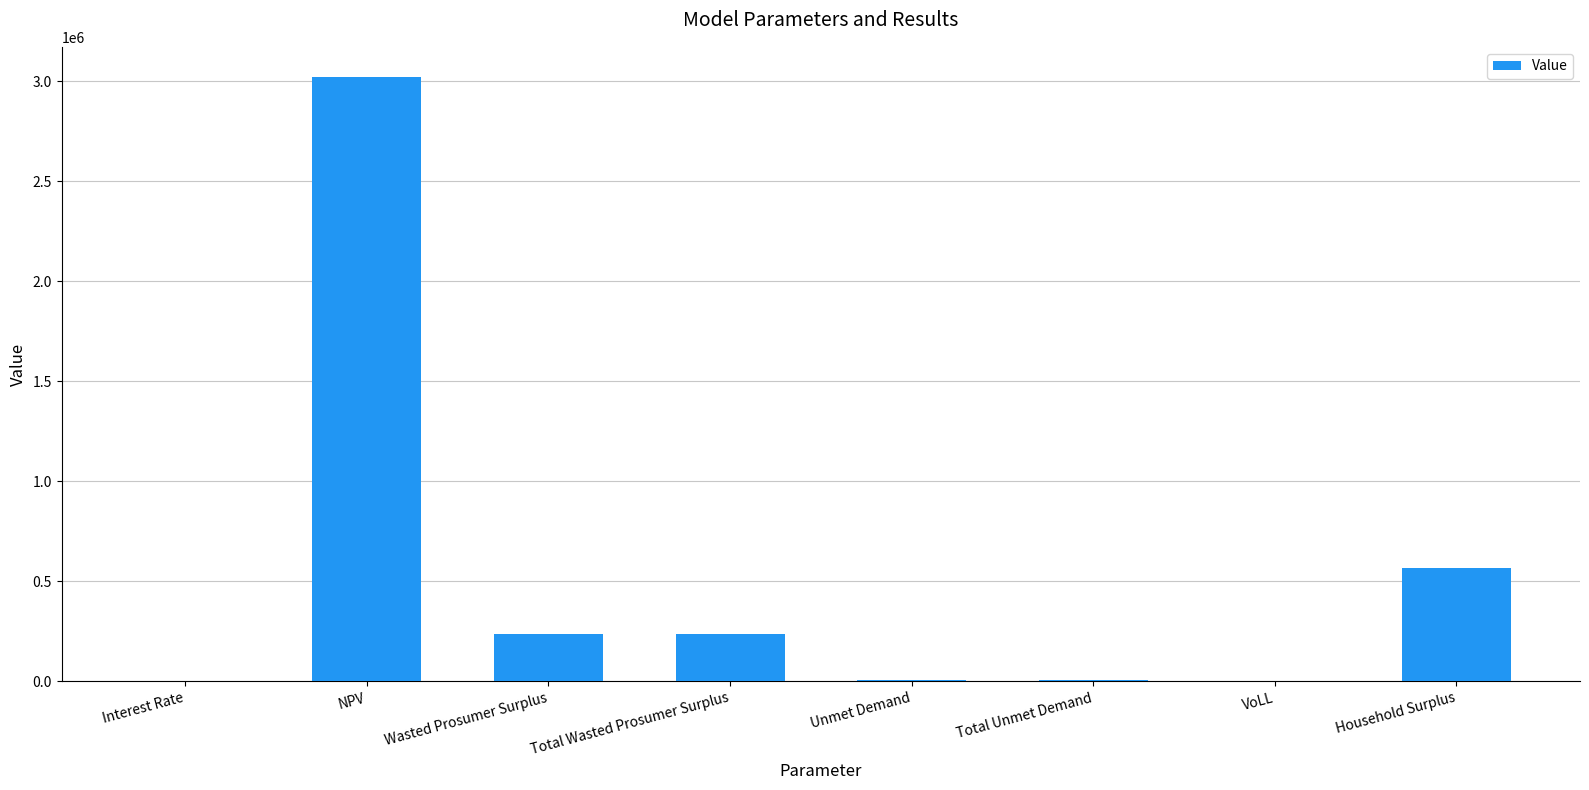

Where is the data nearest to the value 1510922?

Household Surplus